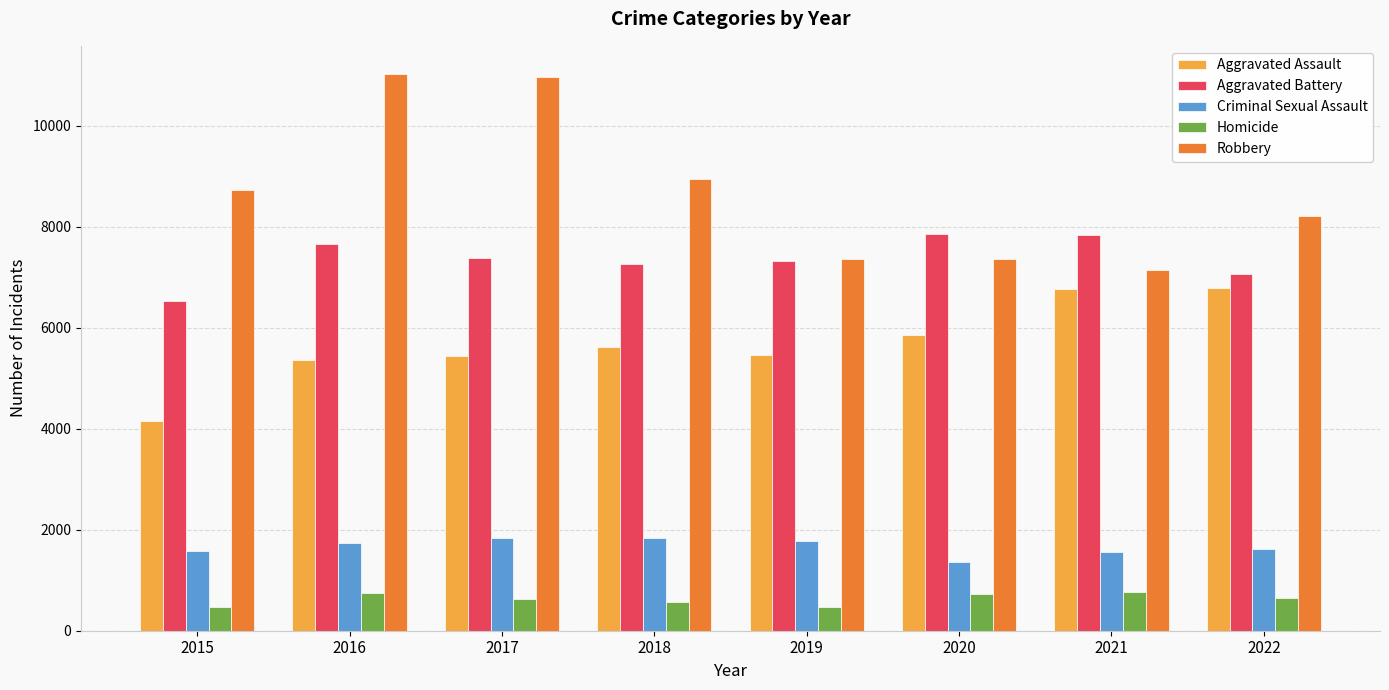

True or false: Criminal Sexual Assault has a value of 2441 at 2020.

False